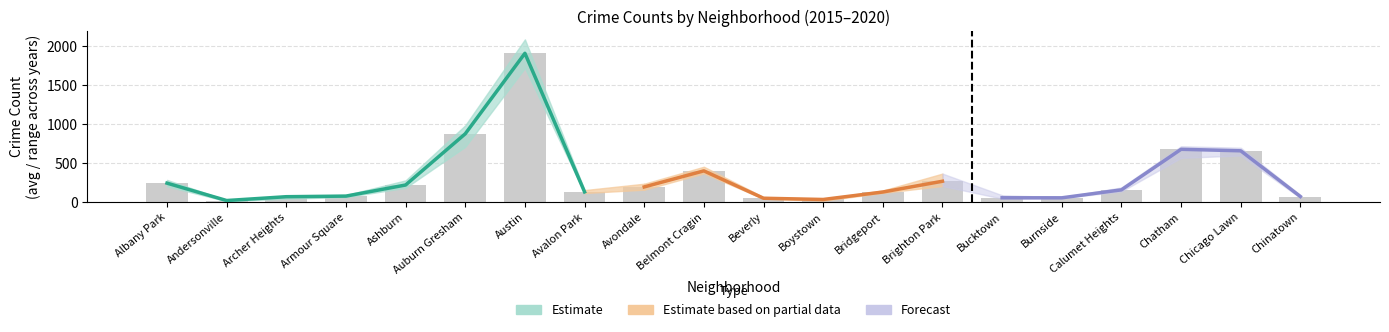

Does the chart contain stacked bars?

No